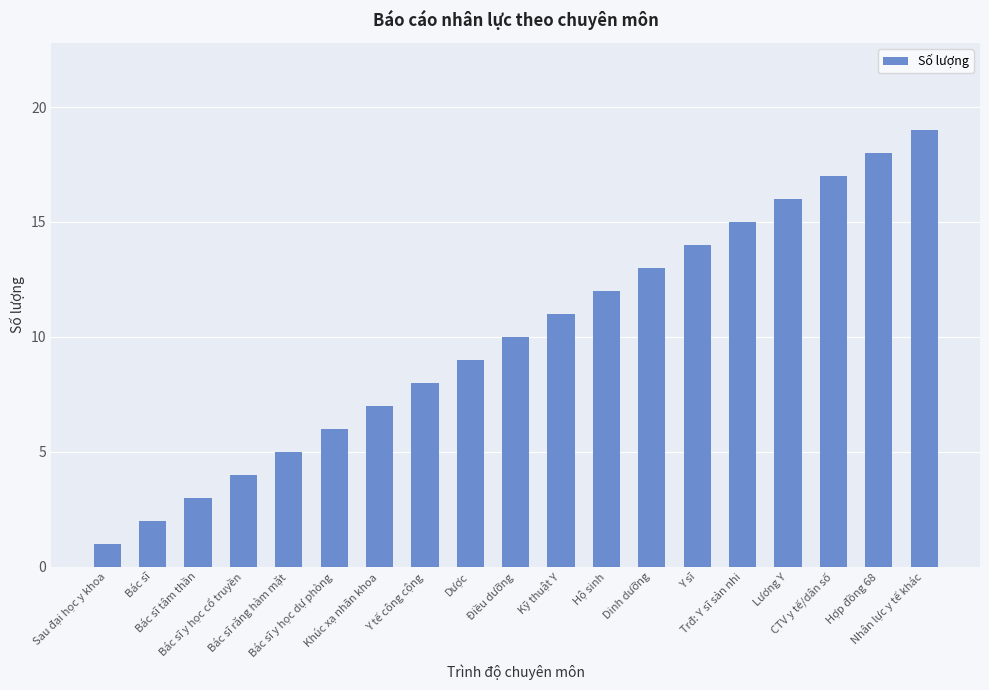

What is the value of the 4th bar from the left?

4